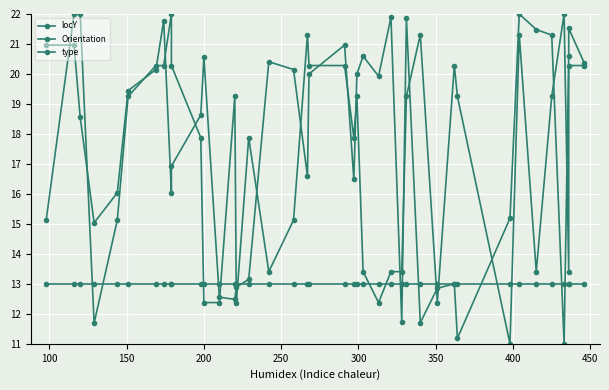

How many lines are shown in the chart?

3